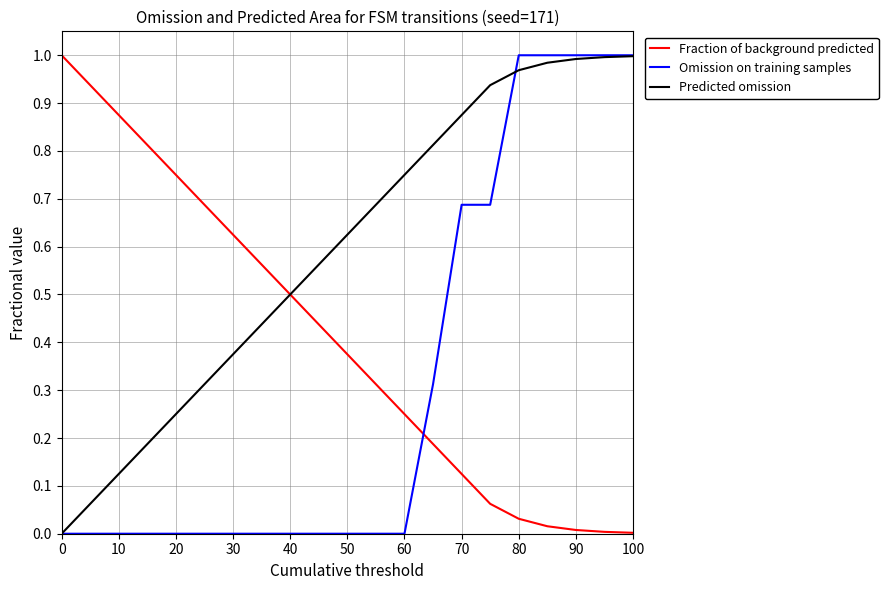

How many series are shown in this chart?

3